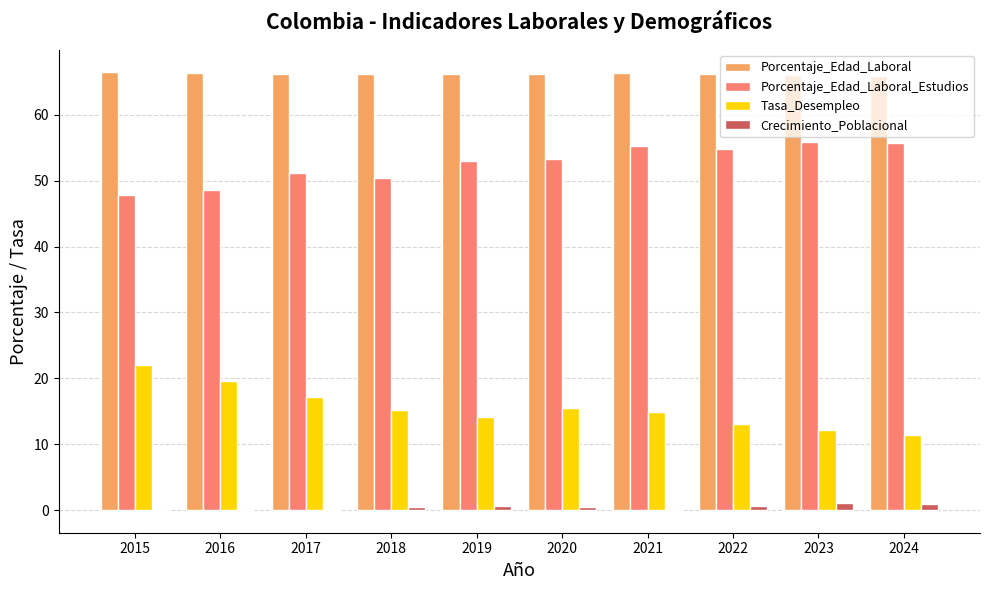

Count the number of categories in the chart.

10